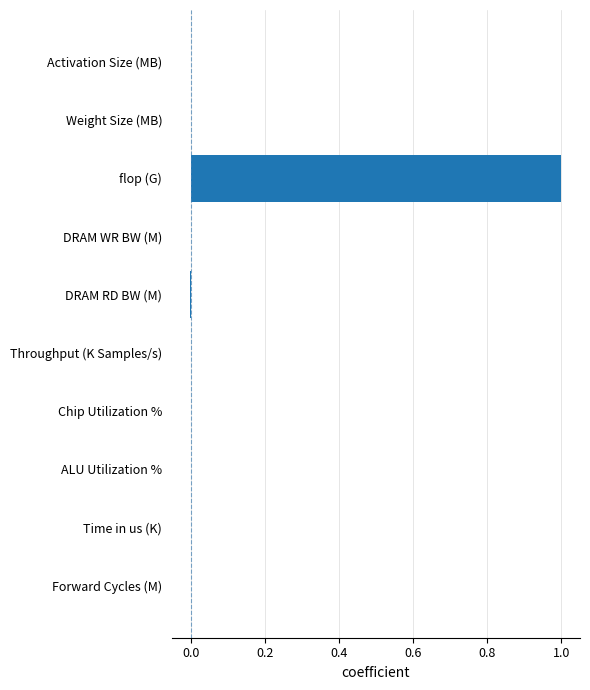

Count the number of categories in the chart.

10